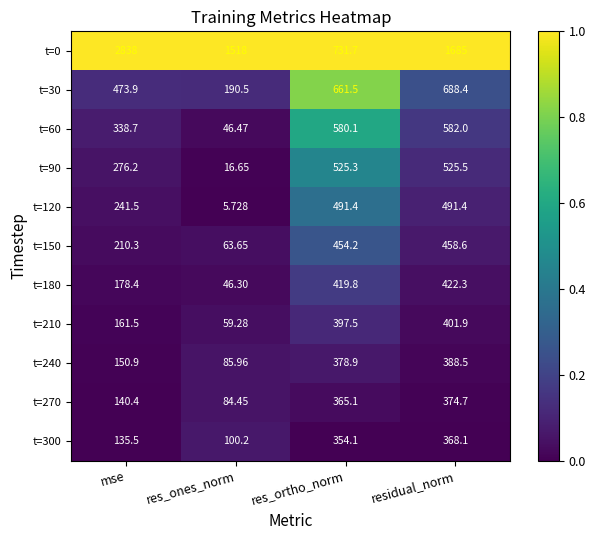

At which category is the sum across all series the highest?

residual_norm